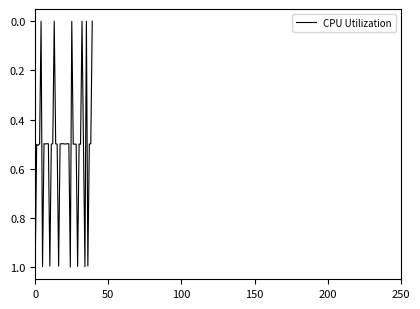

What is the average value?

0.5